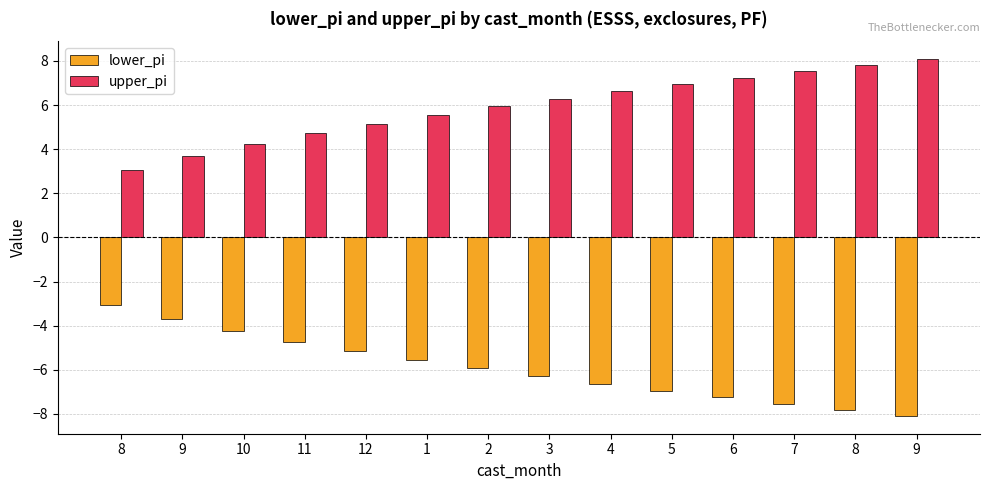

Are the bars horizontal?

No